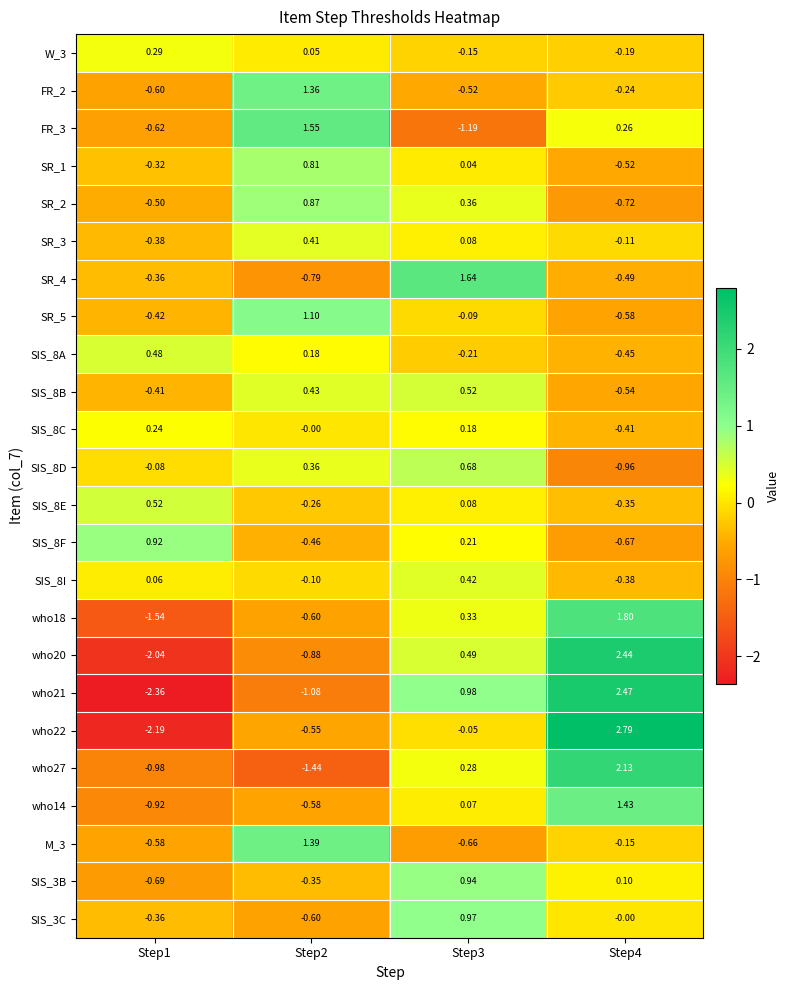

Is the value of SIS_8F at Step2 greater than the value of who27 at Step4?

No